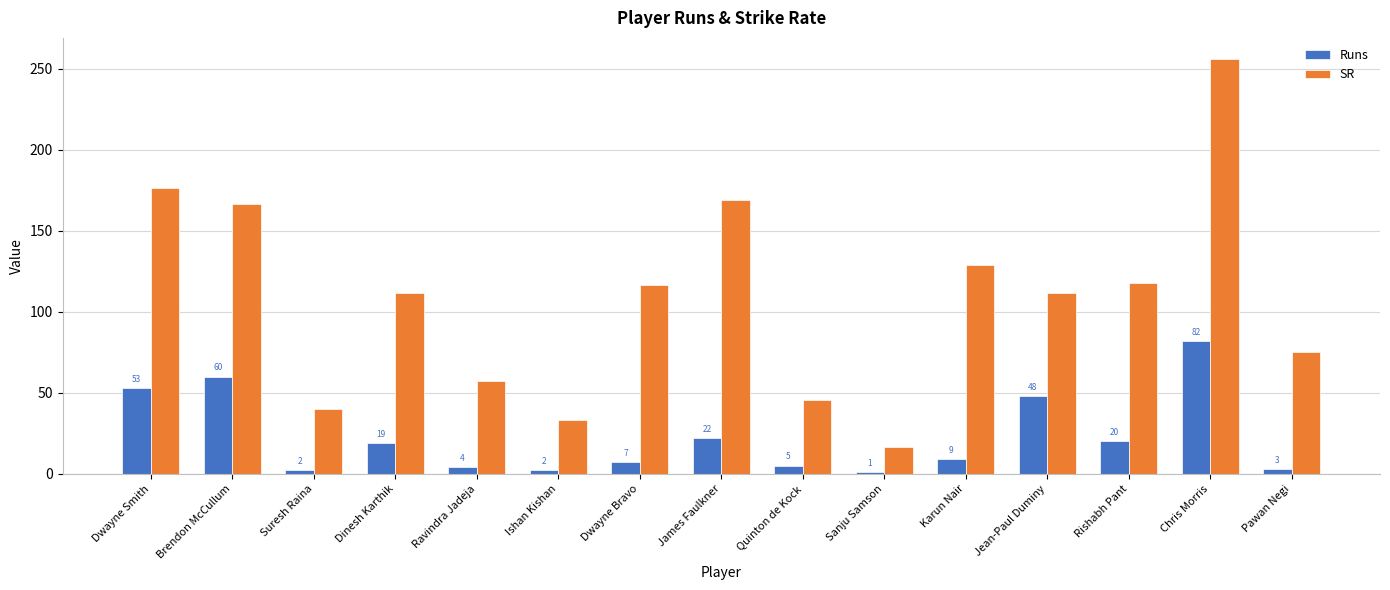

Is it true that Runs equals 53.0 at Dwayne Smith?

True